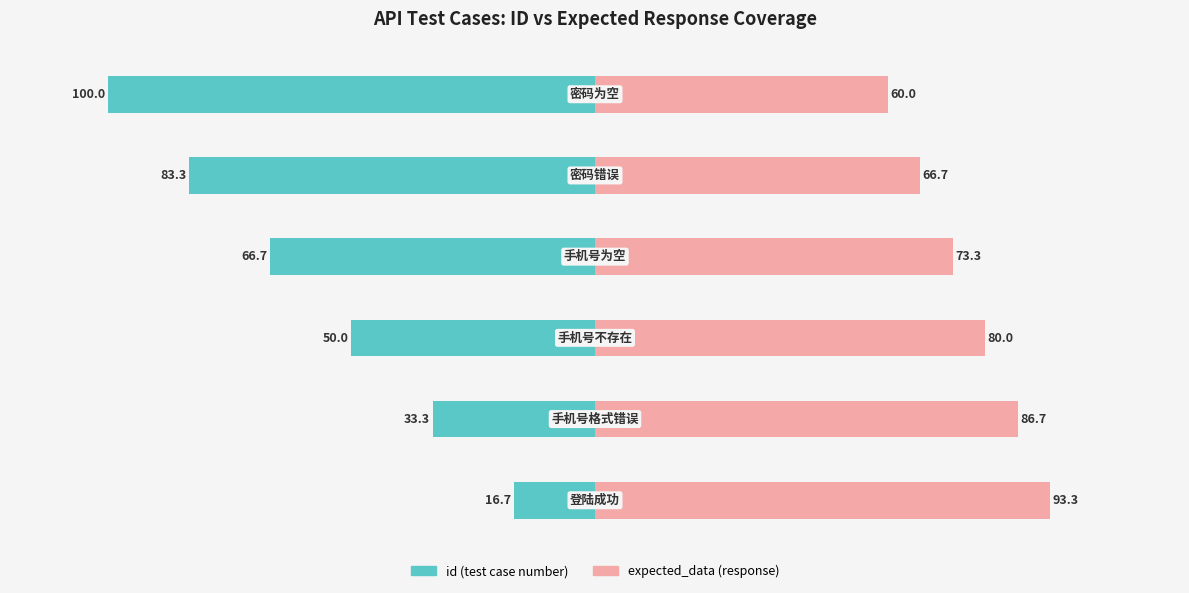

What is the difference between the second highest and minimum values in the expected_data (response) series?

26.7